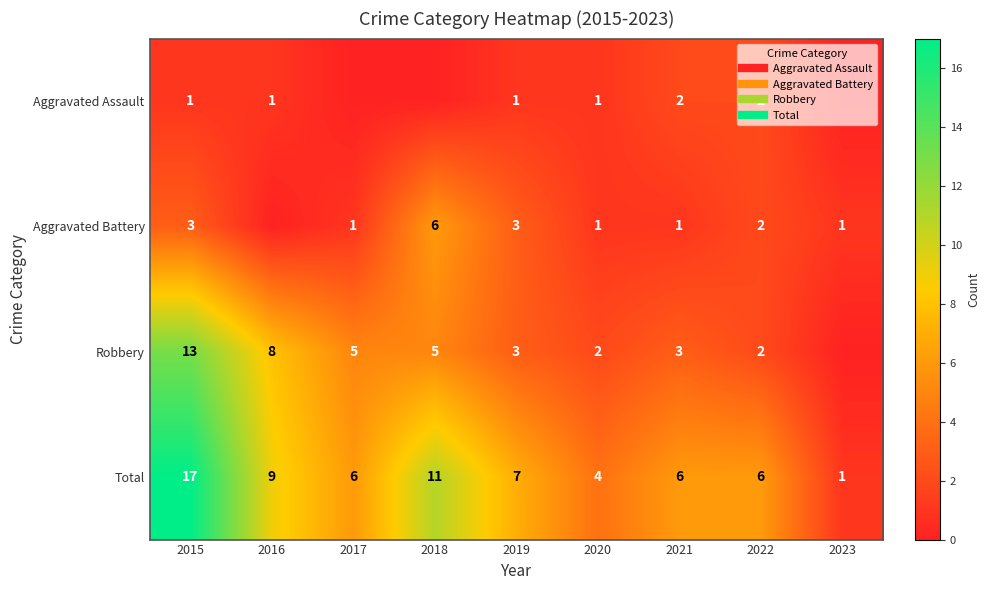

The Aggravated Assault series shows 1 at 2020. True or false?

True